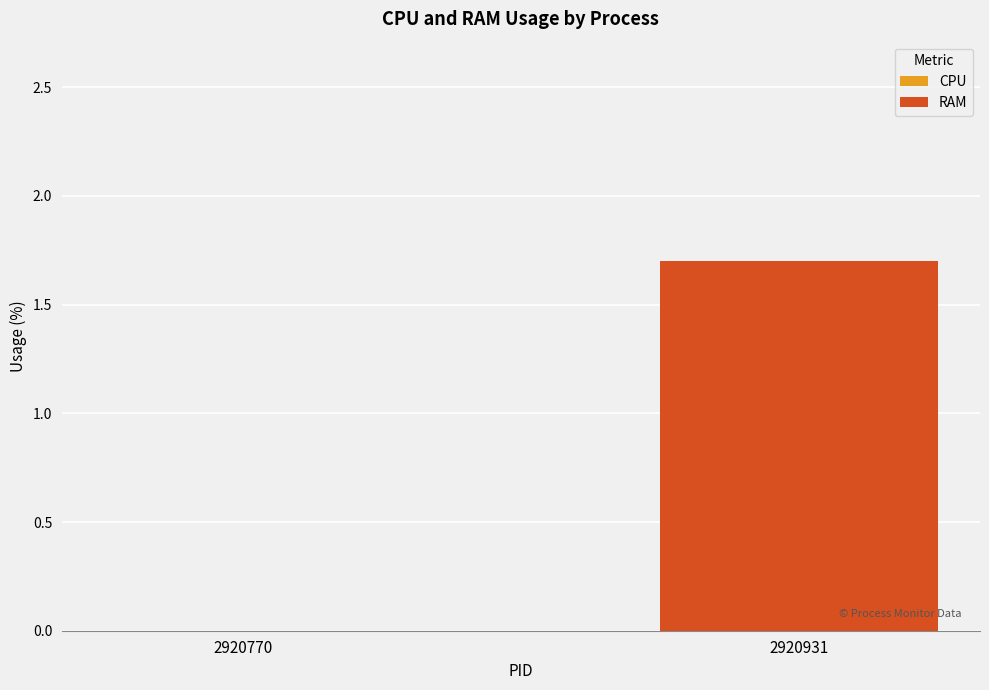

Reading right to left, list all the values displayed in this chart.

2920931=1.7	2920770=0.0